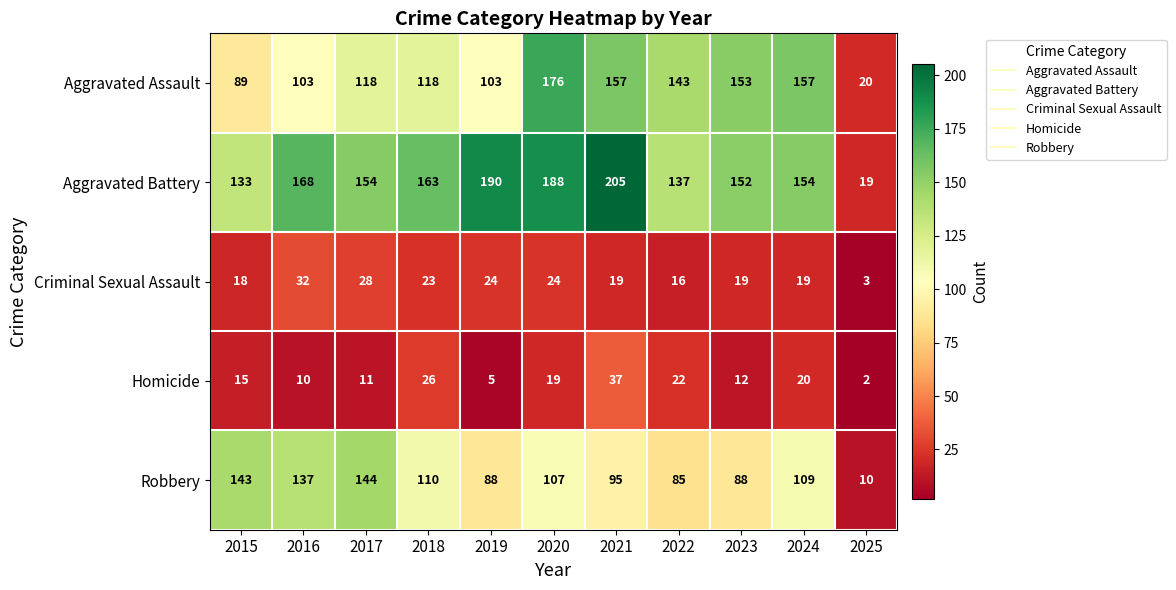

List the series in order of their peak value, lowest first.

Criminal Sexual Assault, Homicide, Robbery, Aggravated Assault, Aggravated Battery